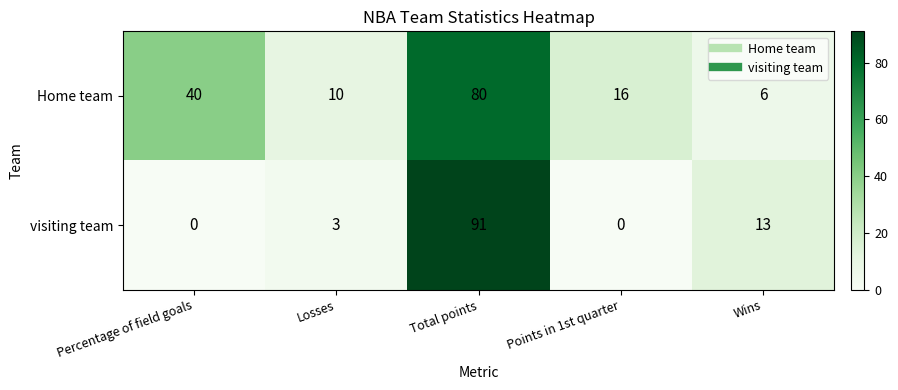

How many categories are shown in the chart?

5